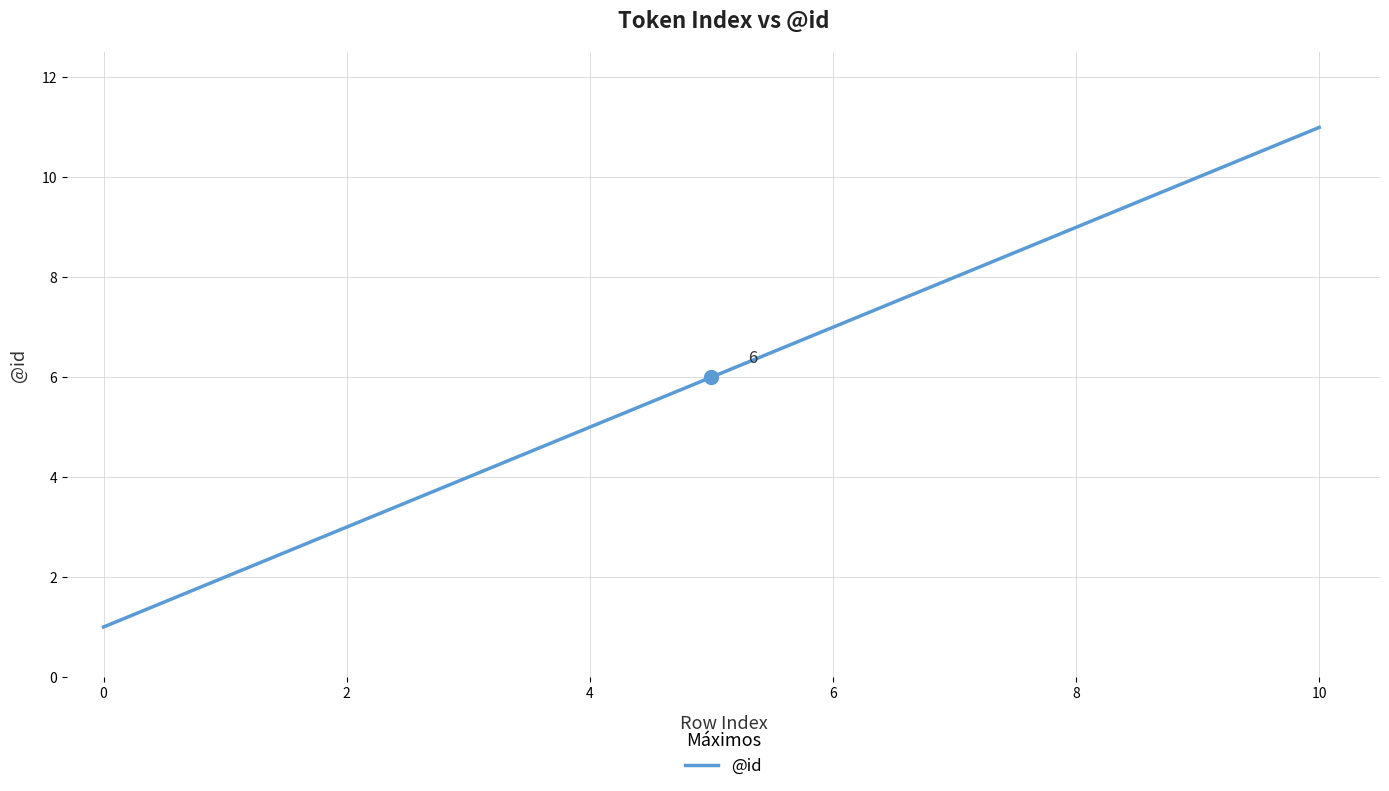

What is the maximum value shown in the chart?

11